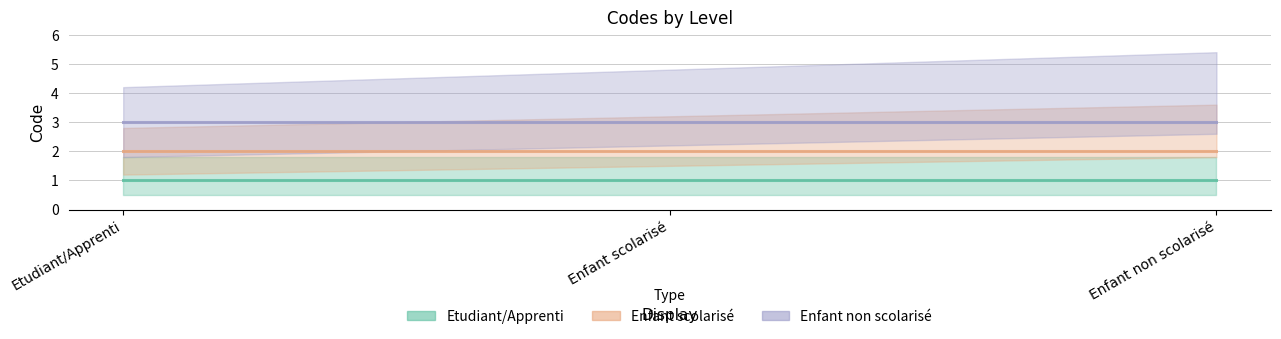

Rank the categories by Etudiant/Apprenti value from highest to lowest.

Etudiant/Apprenti, Enfant scolarisé, Enfant non scolarisé